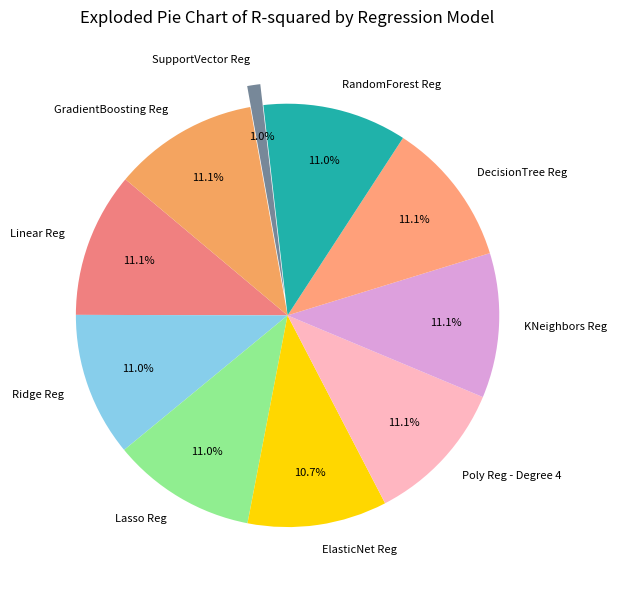

To the nearest percent, what percentage of the pie is KNeighbors Reg?

11%